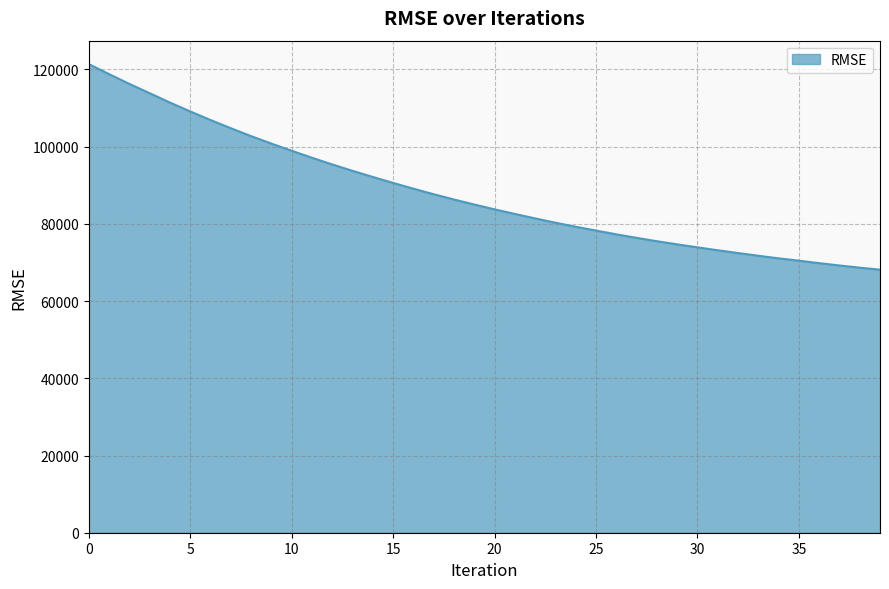

What is the minimum value shown in the chart?

68131.8